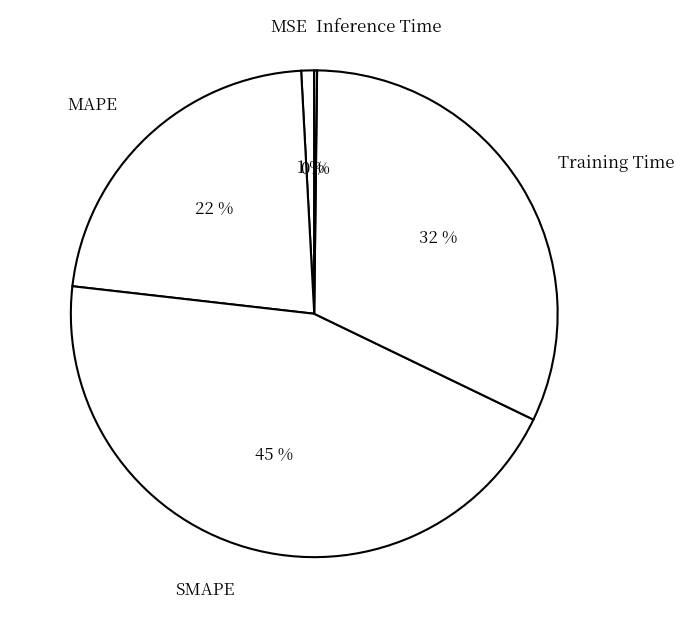

Does MSE account for over 50% of the chart?

No